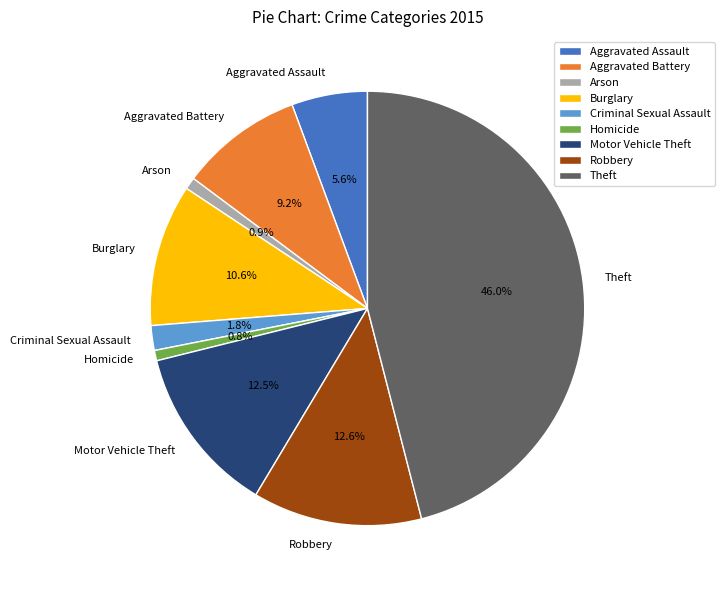

Is it true that Burglary is 11% of the pie?

True